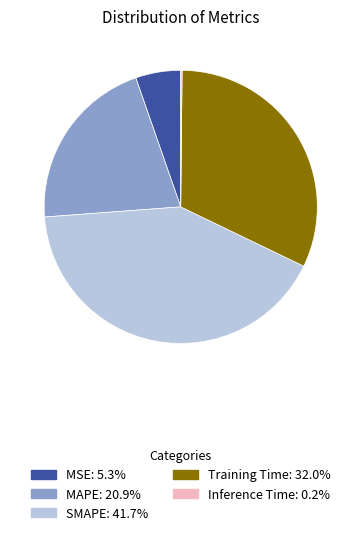

Combined, do MAPE: 20.9% and MSE: 5.3% account for over 50%?

No